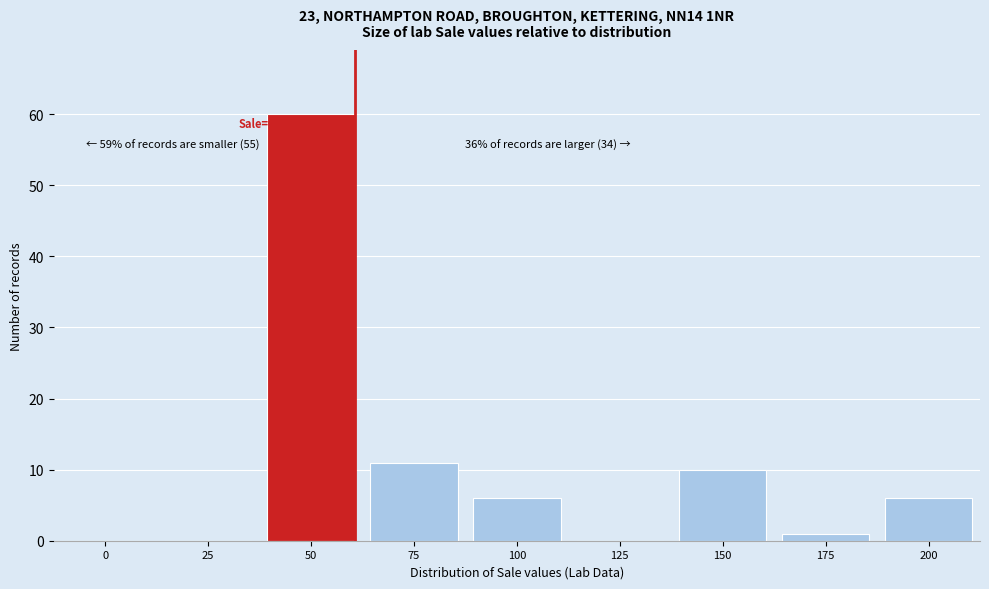

Reading left to right, transcribe all the data shown in this chart.

0=0	25=0	50=60	75=11	100=6	125=0	150=10	175=1	200=6